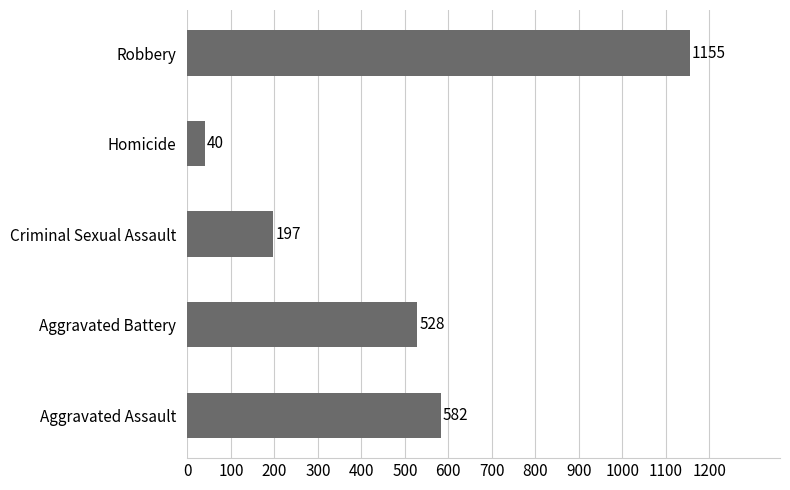

List the labels in order of value, smallest first.

Homicide, Criminal Sexual Assault, Aggravated Battery, Aggravated Assault, Robbery